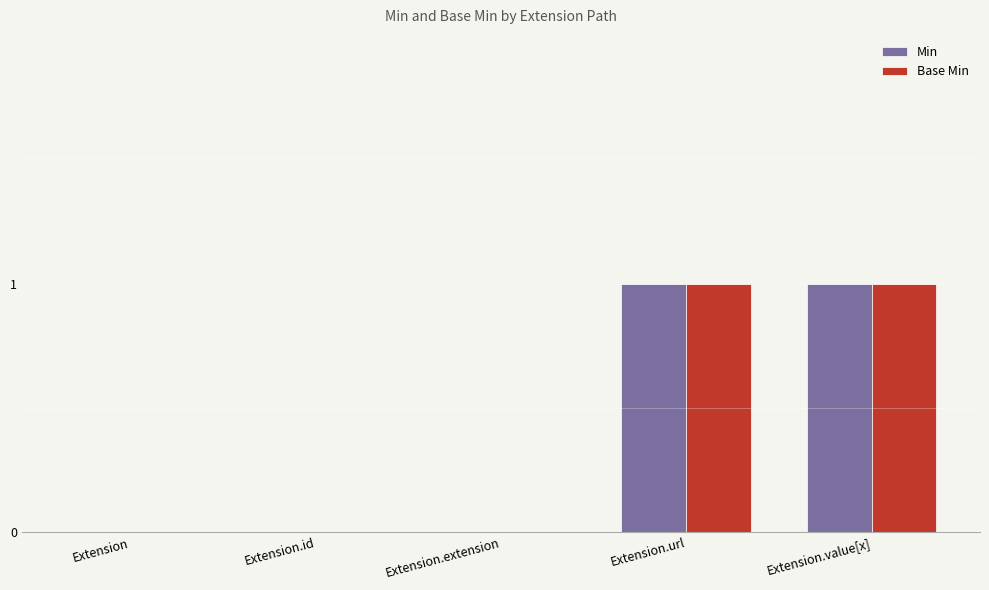

How many categories are shown in the chart?

5